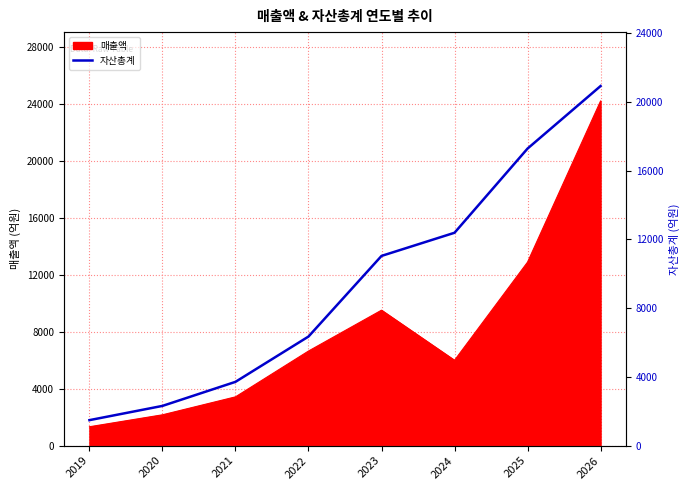

The chart shows a value of 3411 at 2024. True or false?

False